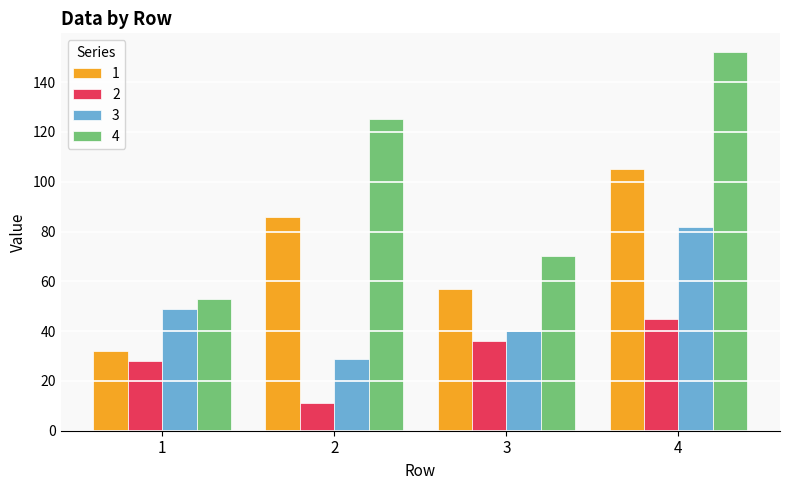

How many 3 values are between 40 and 82?

3